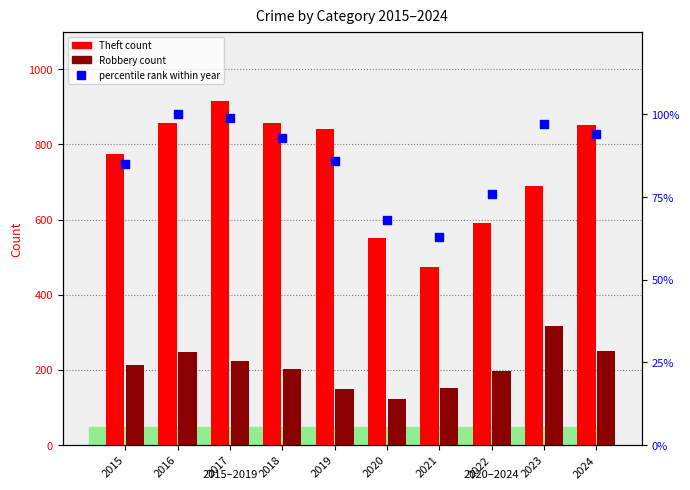

Which series contains the highest Y value?

Theft